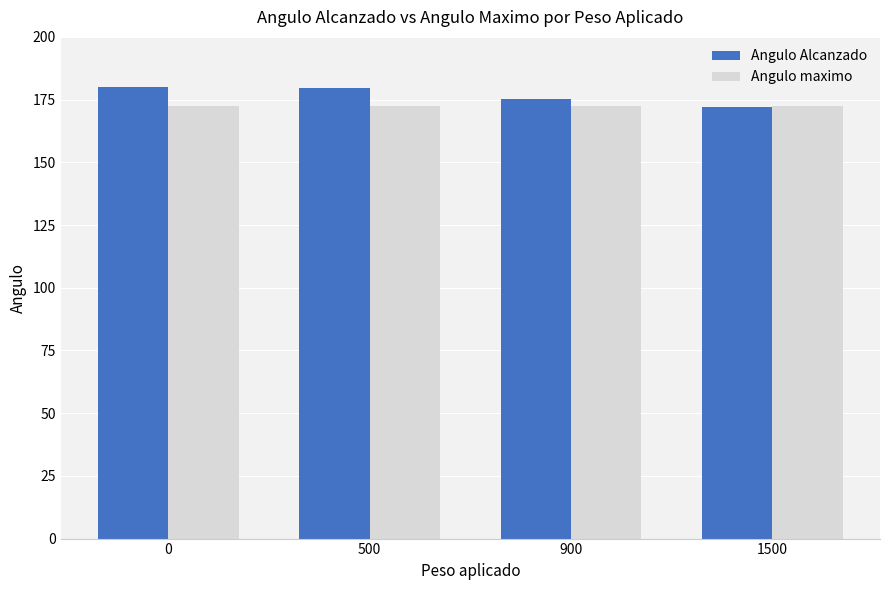

Are the bars horizontal?

No